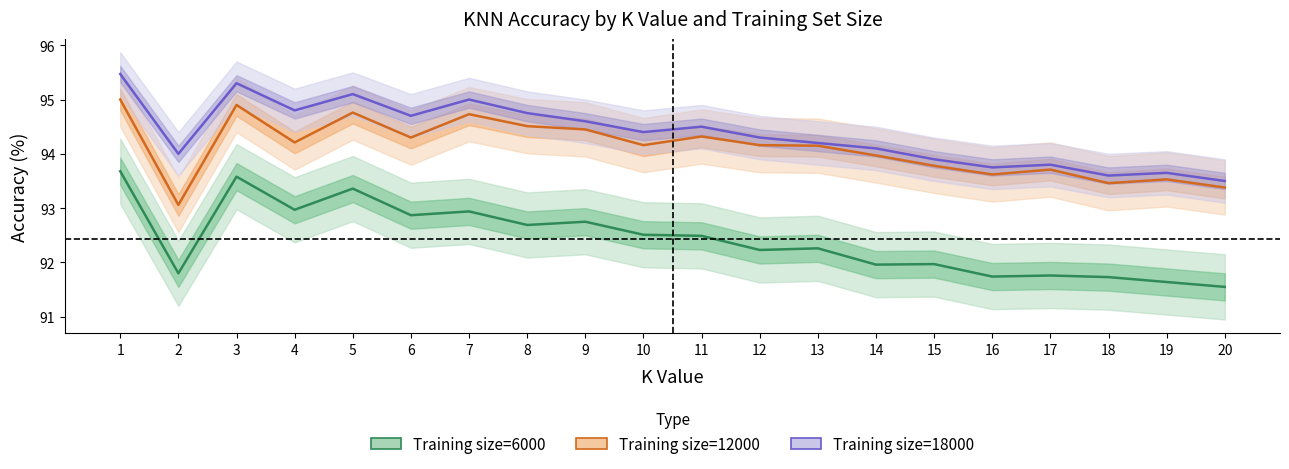

Rank the series by their maximum value, from lowest to highest.

Training size=6000, Training size=12000, Training size=18000